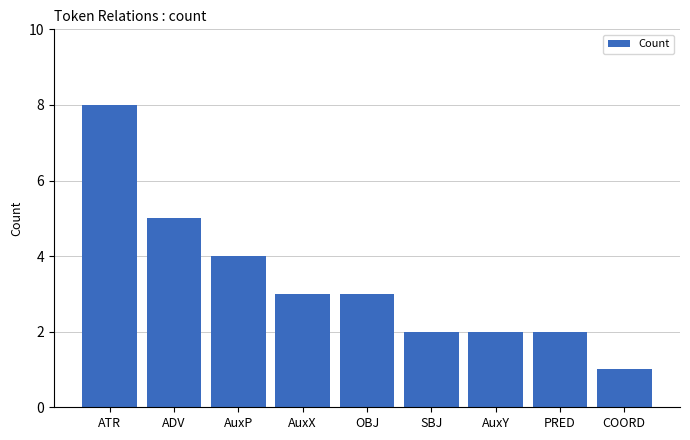

What is the greatest value displayed?

8